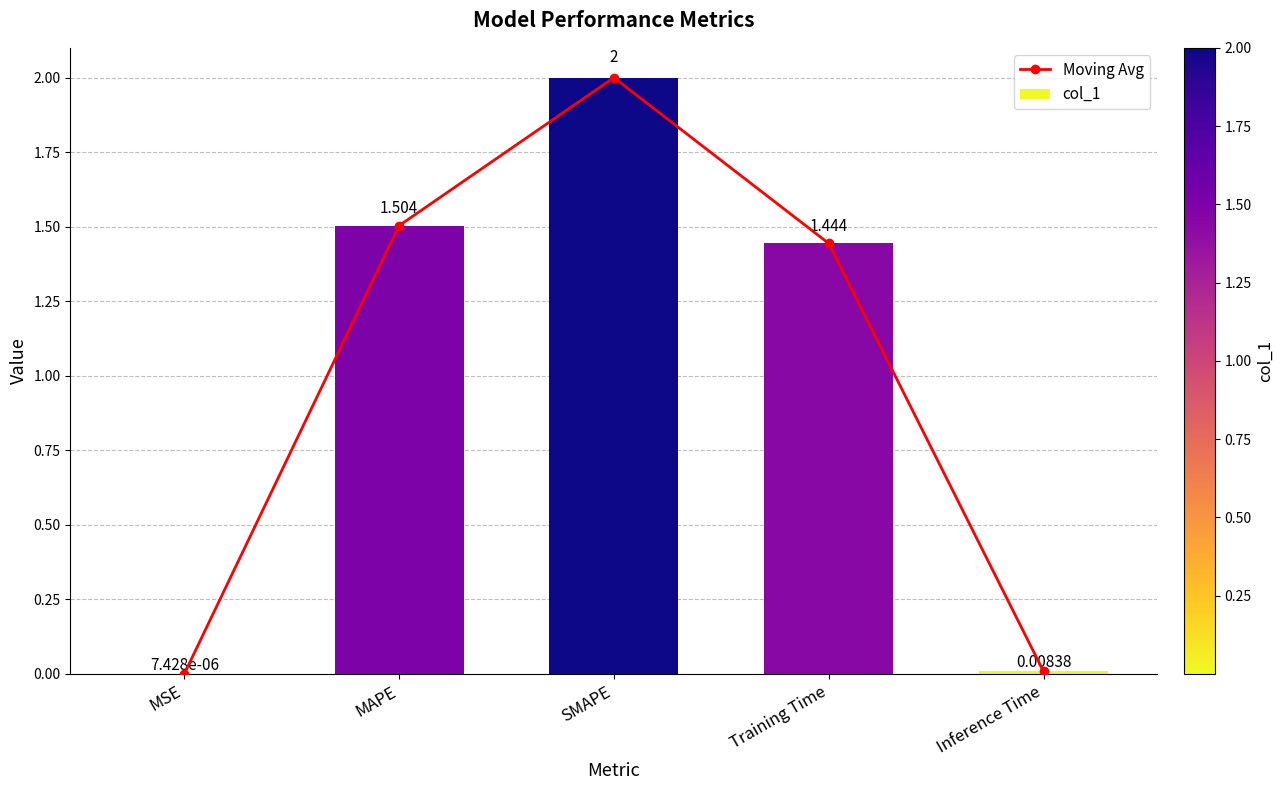

At which label is Moving Avg closest to 1?

Training Time